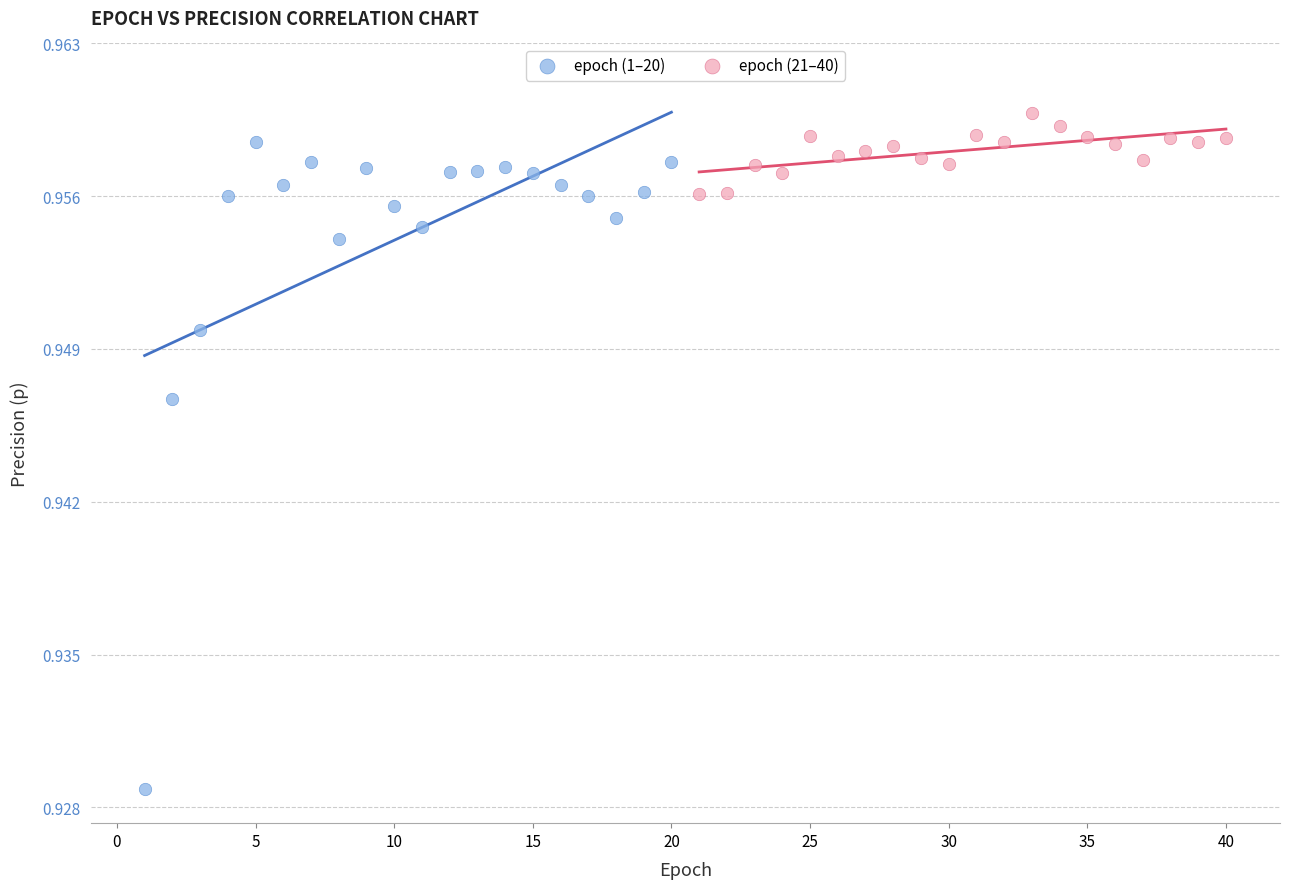

Which series contains the lowest Y value?

epoch (1–20)